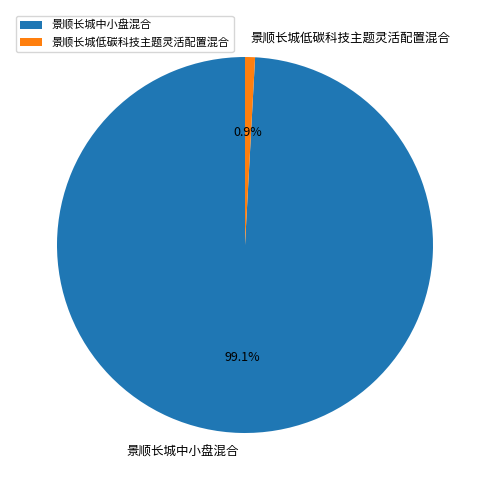

What is the largest slice in the pie chart?

景顺长城中小盘混合